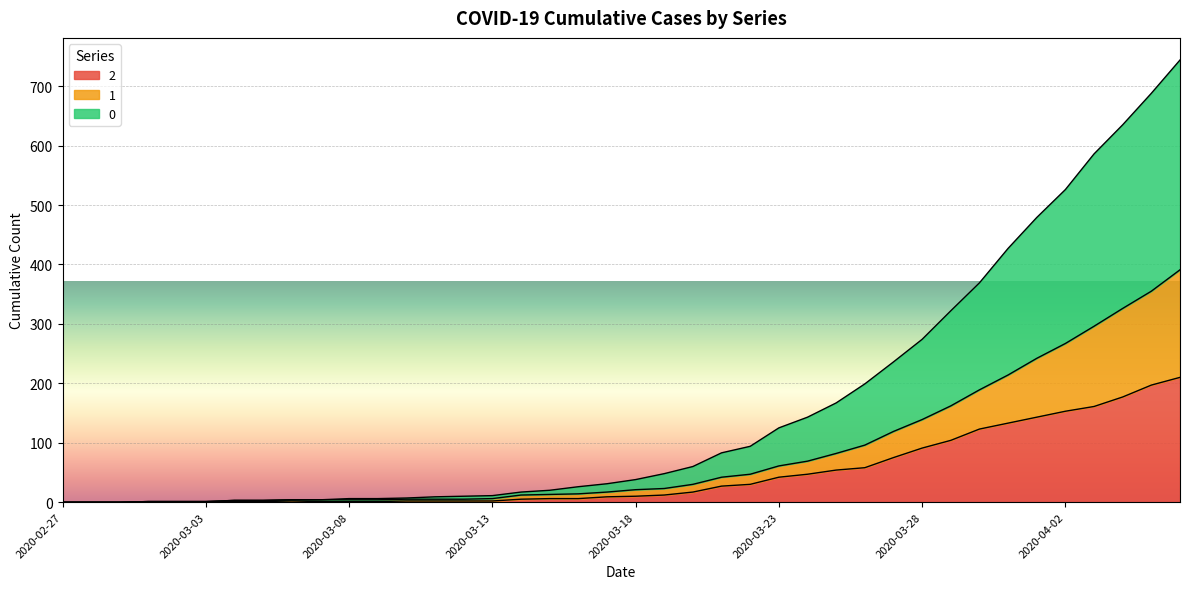

What is the average value of the 1 series?

82